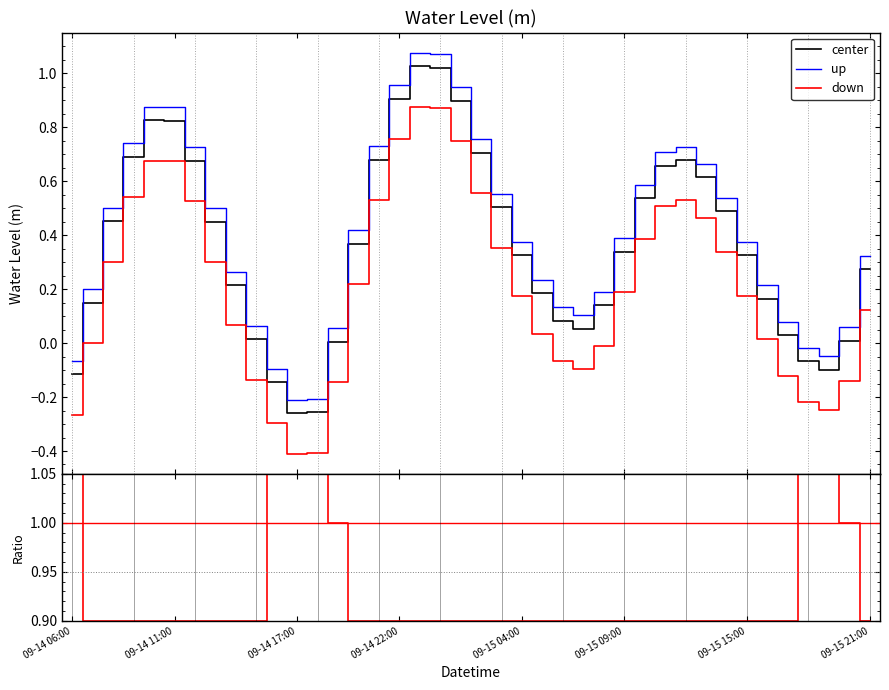

Which series has the widest spread of values?

center